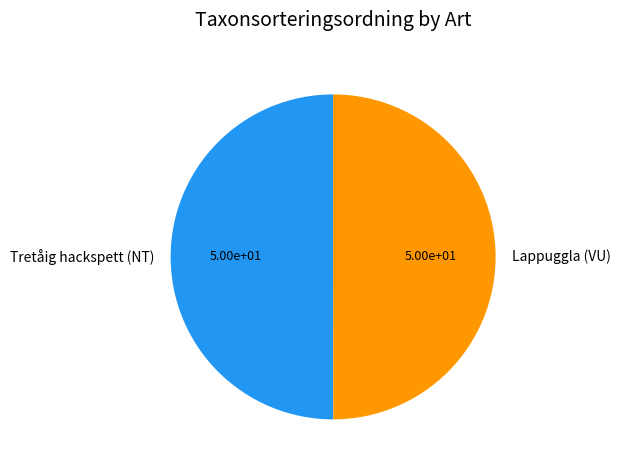

The Tretåig hackspett (NT) slice represents 42% of the pie. True or false?

False